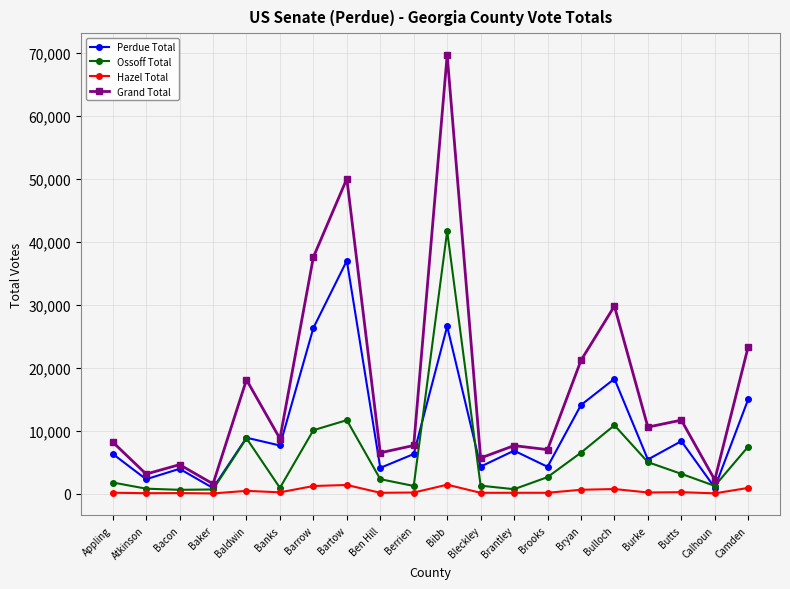

True or false: Perdue Total has a value of 14067 at Bryan.

True